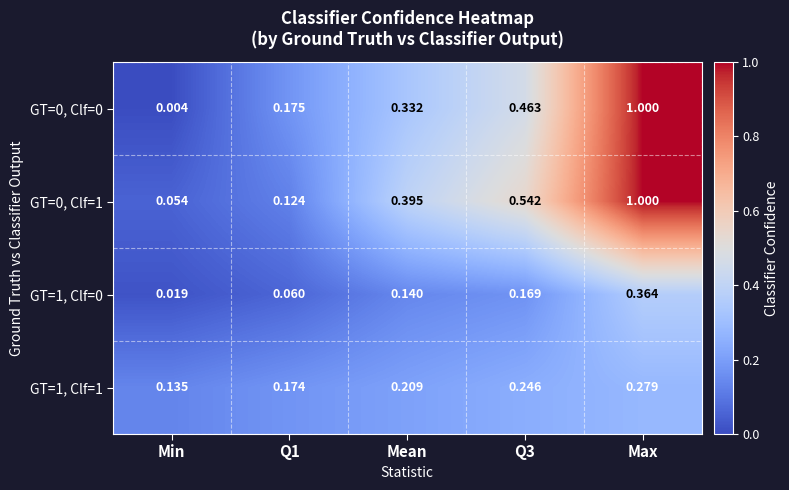

At which label does GT=1, Clf=0 reach its minimum?

Min